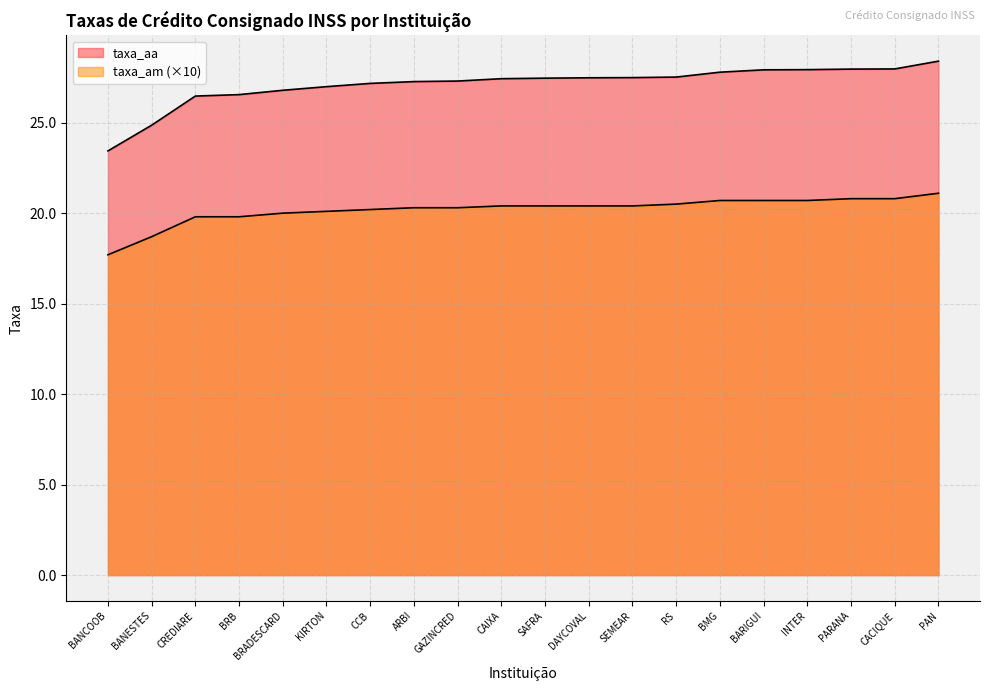

At which category does the chart reach its minimum across all series?

BANCOOB